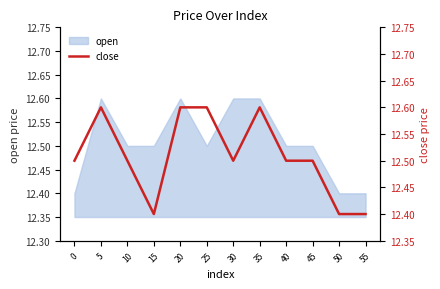

Reading left to right, list all the values displayed in this chart.

0=12.5	5=12.6	10=12.5	15=12.4	20=12.6	25=12.6	30=12.5	35=12.6	40=12.5	45=12.5	50=12.4	55=12.4